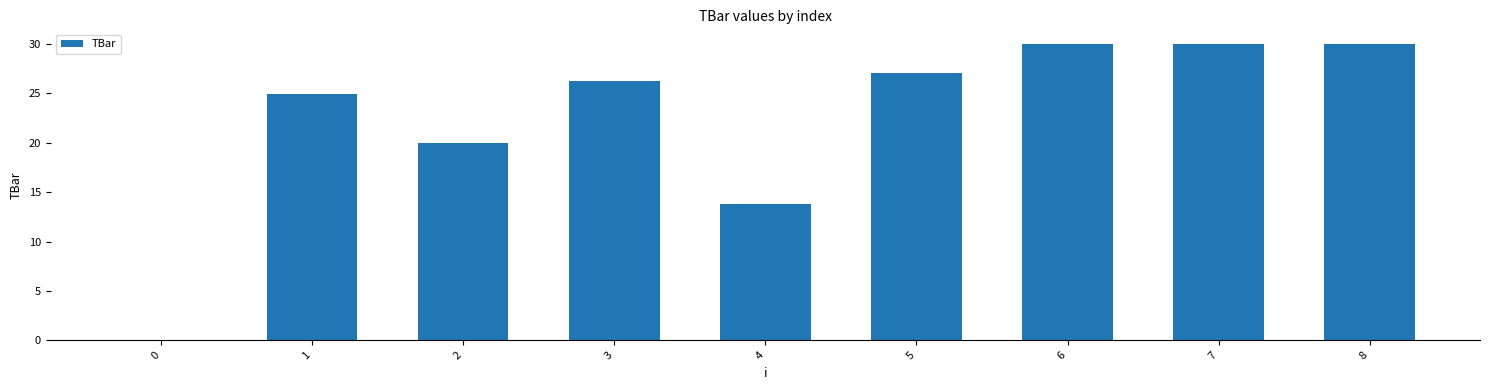

Is it true that the value at 0 is -16.7?

False